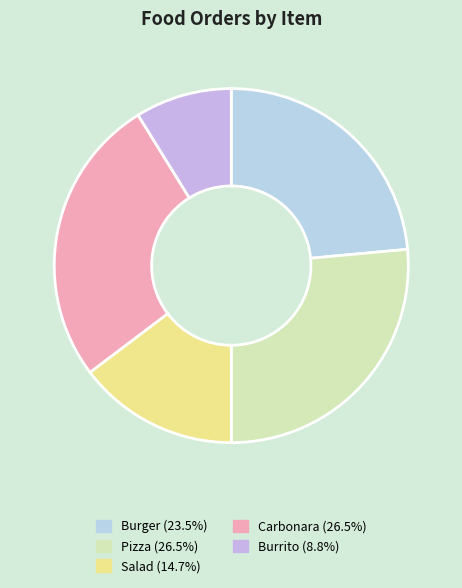

The Pizza slice represents 26% of the pie. True or false?

True